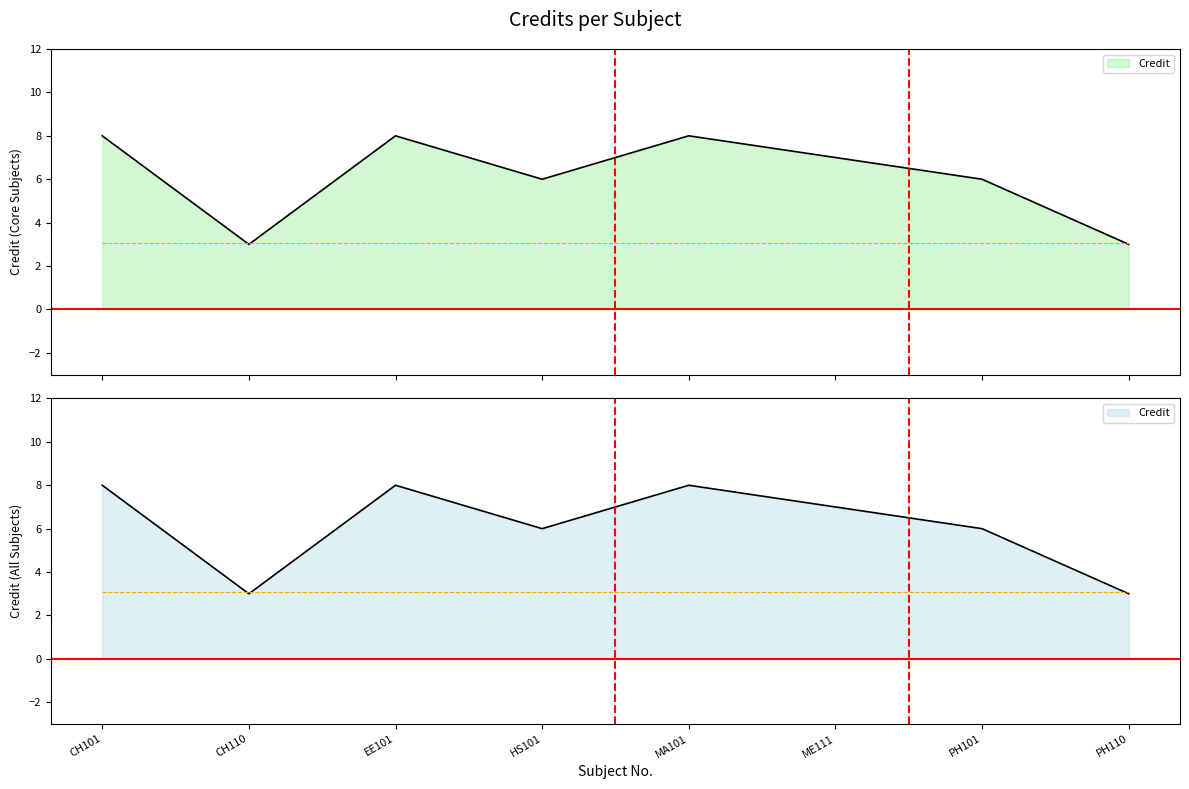

What is the greatest value displayed?

8